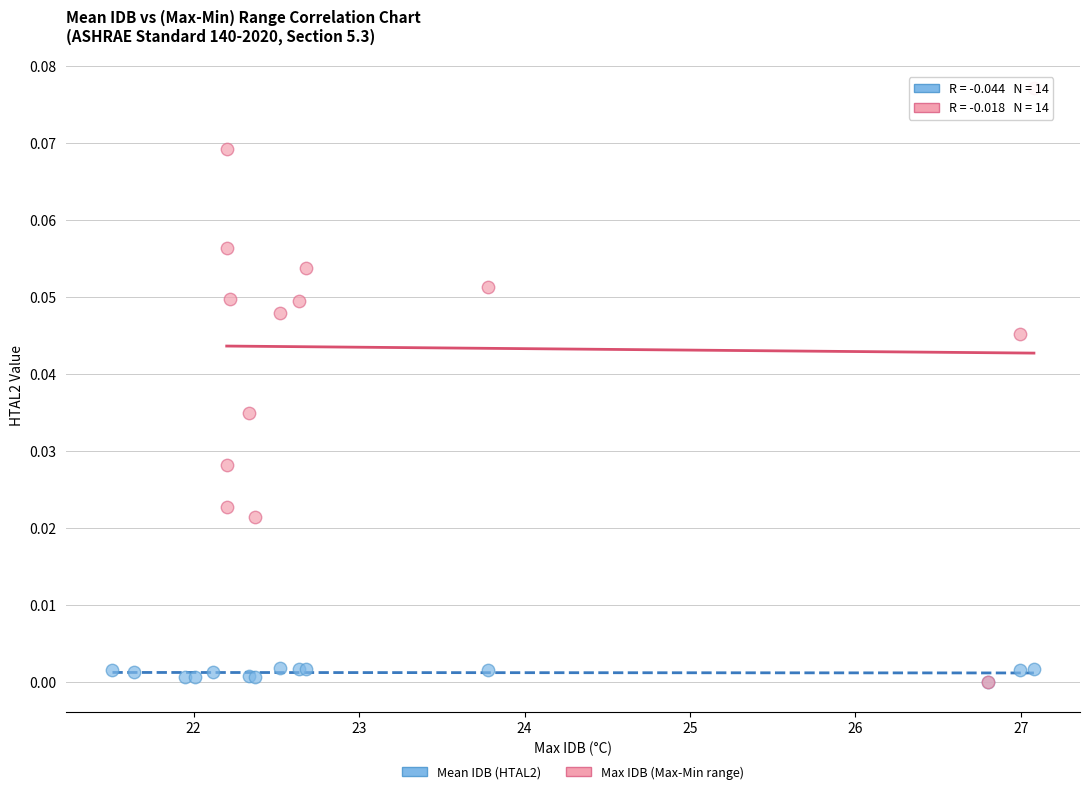

Which series reaches the maximum Y coordinate?

Max IDB (Max-Min range)